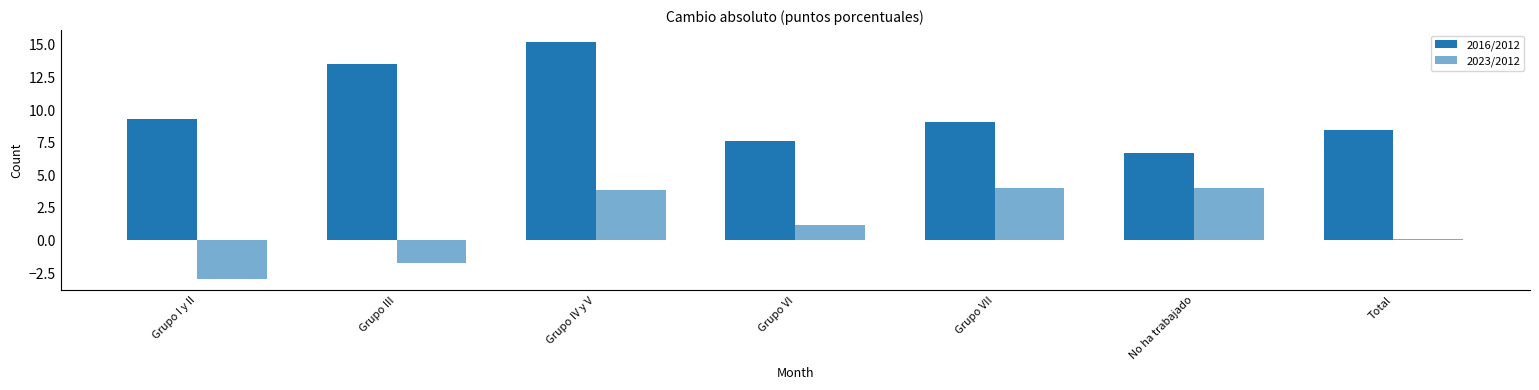

True or false: 2023/2012 has a value of -1.7 at Grupo III.

True